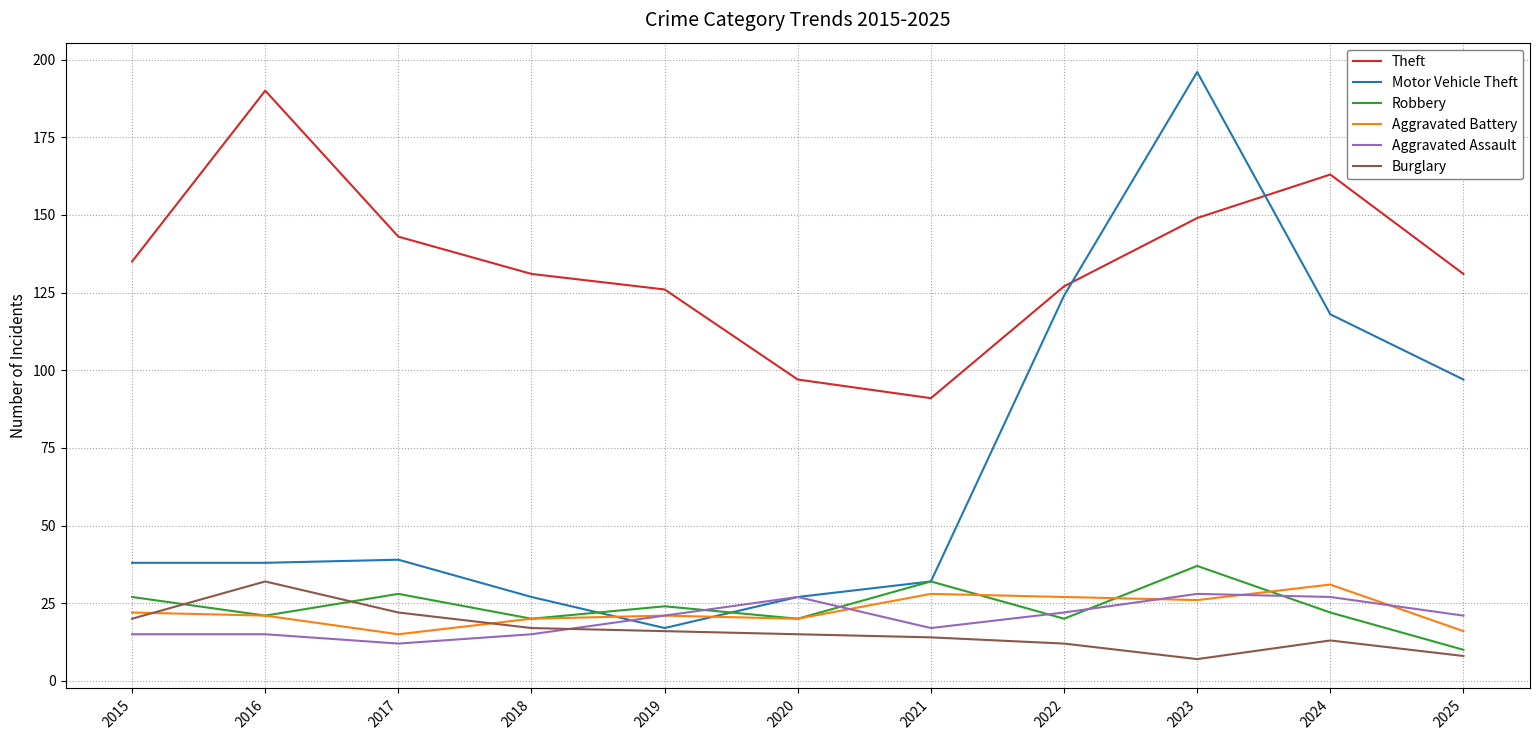

Is the value of Aggravated Battery at 2024 greater than the value of Burglary at 2018?

Yes